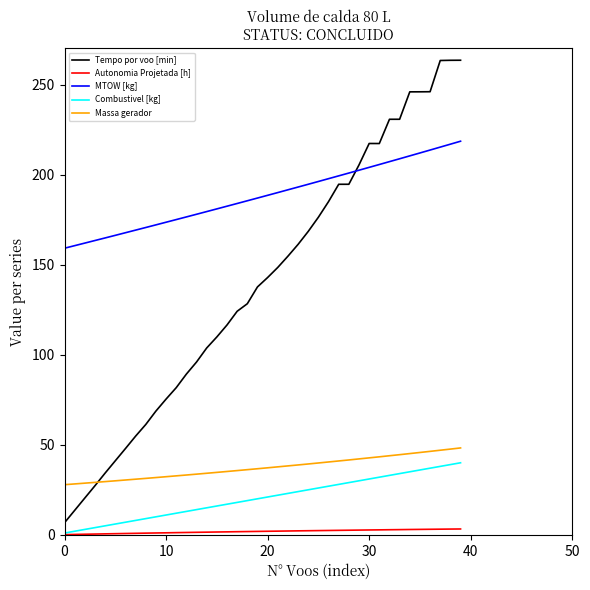

Which series has the widest spread of values?

Tempo por voo [min]